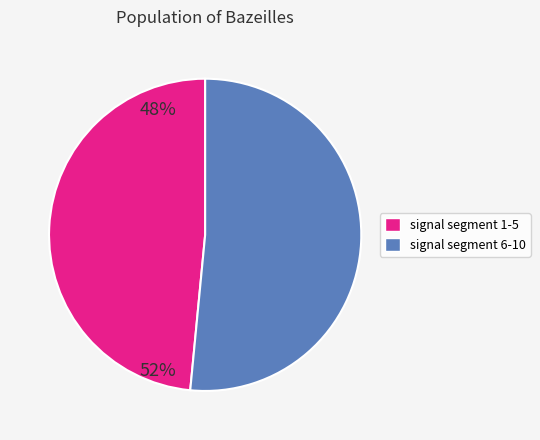

Is there any slice that represents more than half of the pie?

Yes